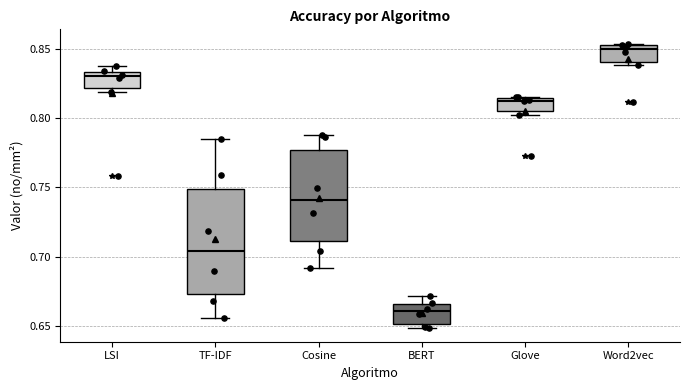

Which box's median line is the lowest?

BERT